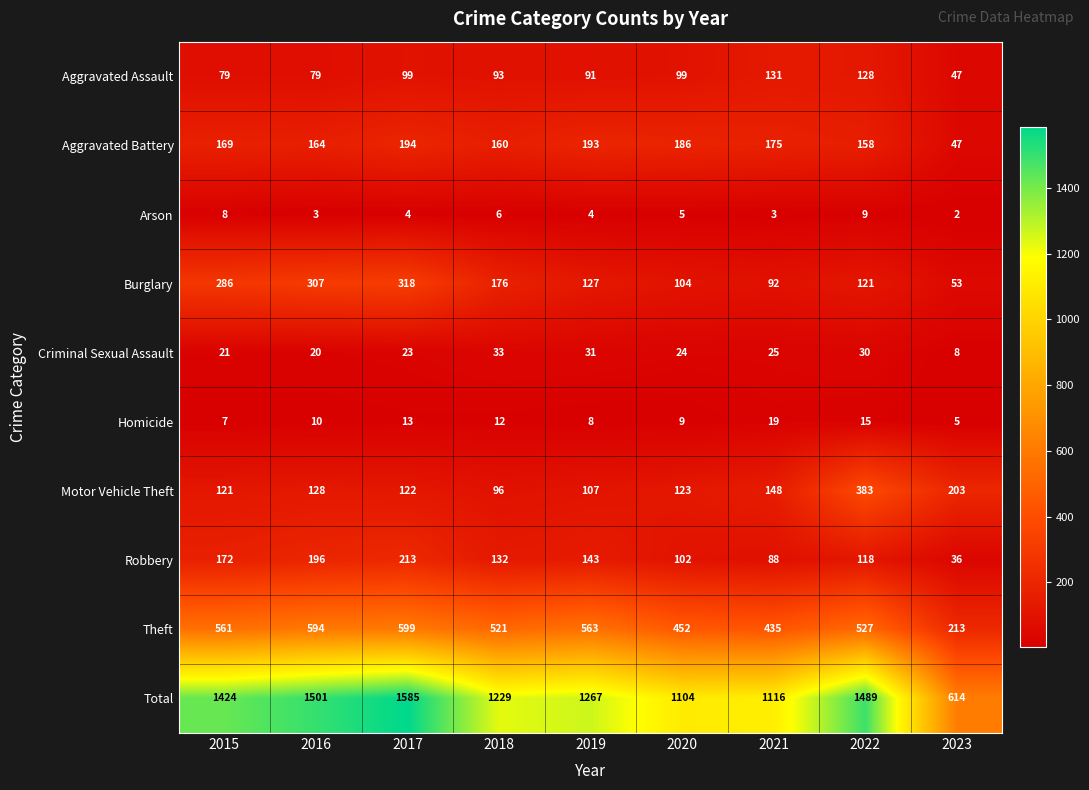

What is the spread (max minus min) of values at 2021?

1113